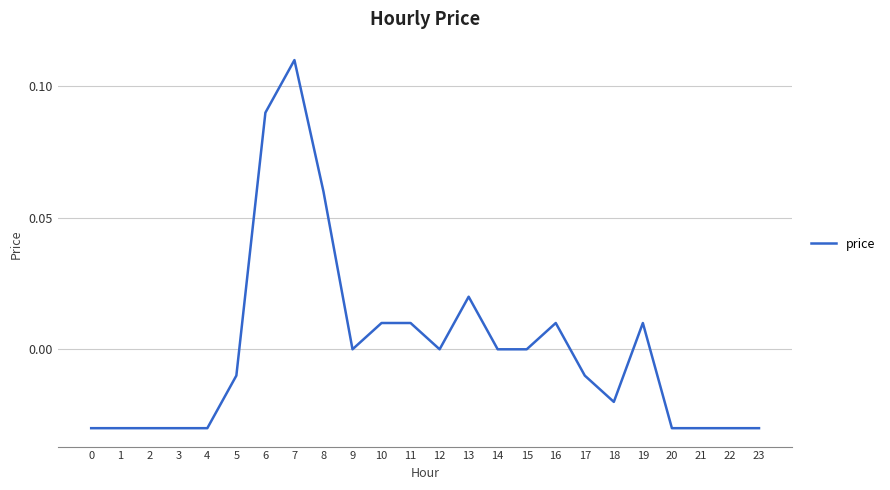

True or false: the data shows -0.0 at 0.

True